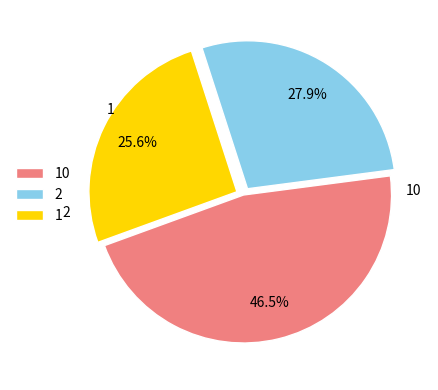

Is there any slice that represents more than half of the pie?

No